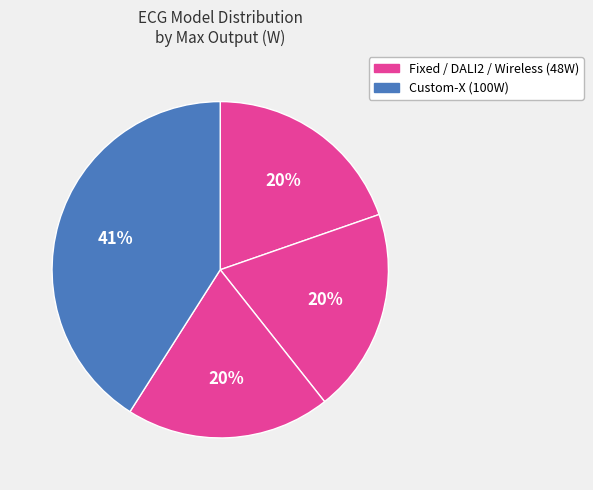

How many segments does this pie chart have?

4